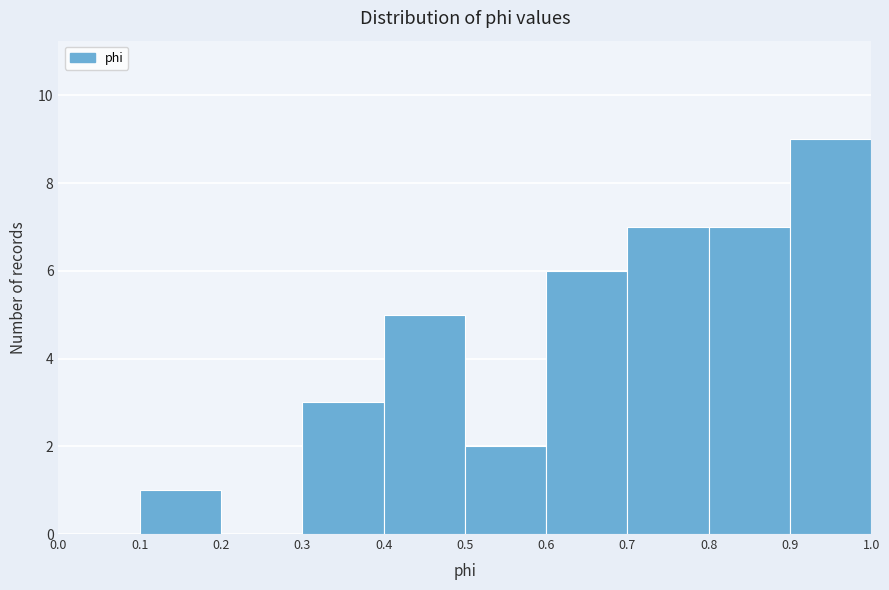

Reading left to right, transcribe this chart: for each bar, give the range it covers on the x-axis and its height. The values are not printed on the chart, so give them approximately, as read against the axis.

0.0 to 0.1: 0
0.1 to 0.2: 1
0.2 to 0.3: 0
0.3 to 0.4: 3
0.4 to 0.5: 5
0.5 to 0.6: 2
0.6 to 0.7: 6
0.7 to 0.8: 7
0.8 to 0.9: 7
0.9 to 1.0: 9